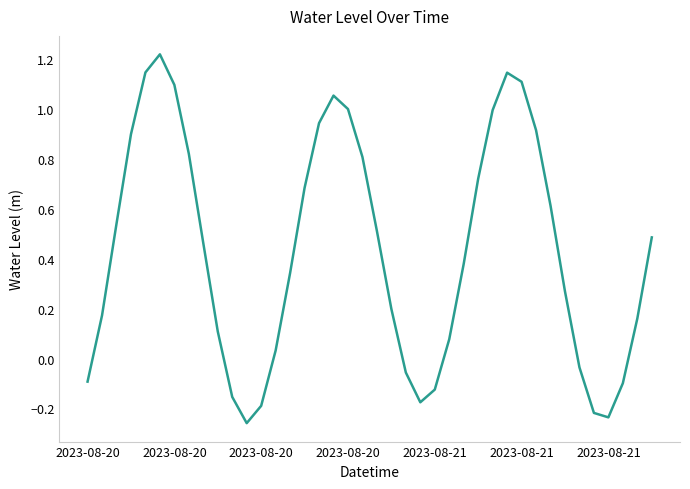

What is the difference between the maximum and minimum values?

1.5